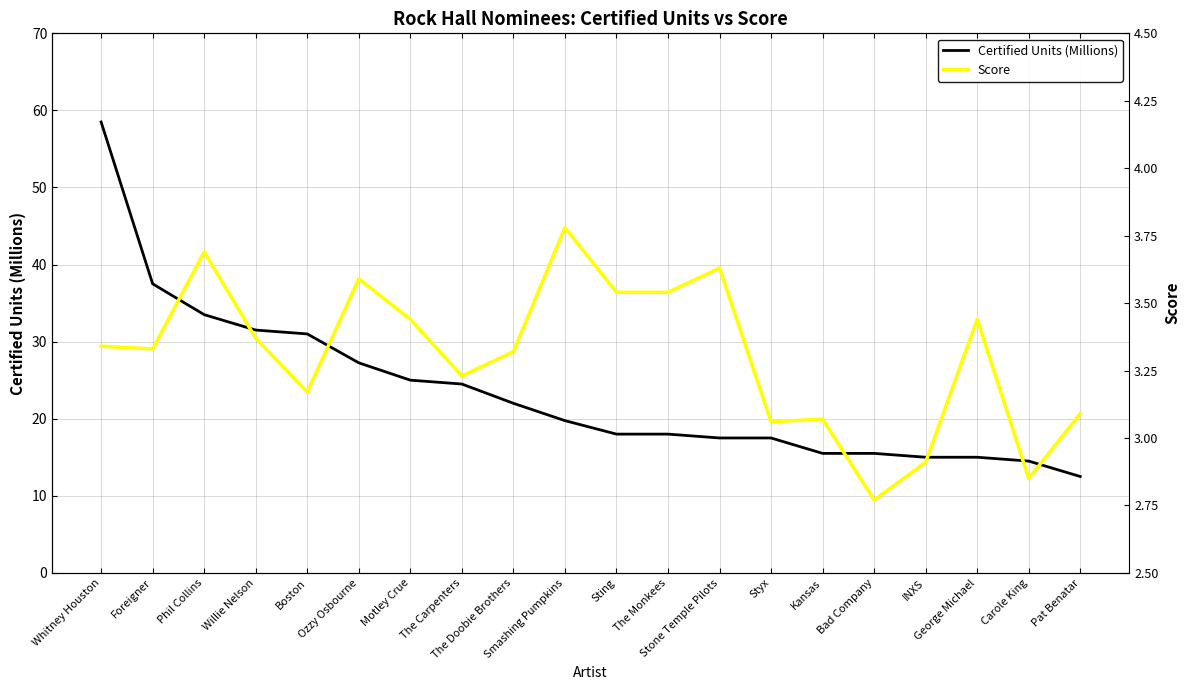

The value of Score at Kansas is 1.2. True or false?

False